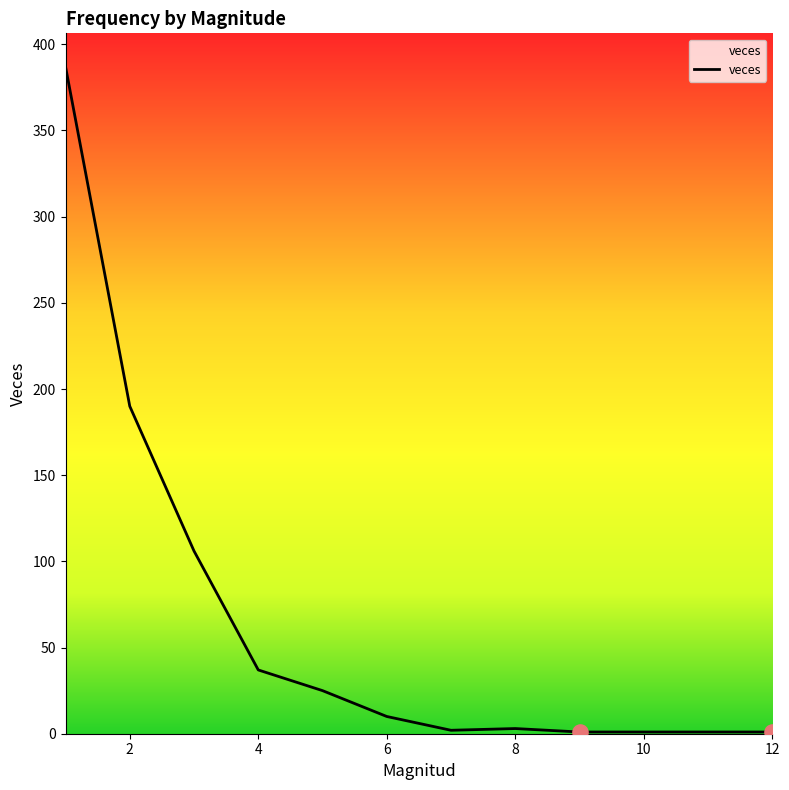

What is the greatest value displayed?

387